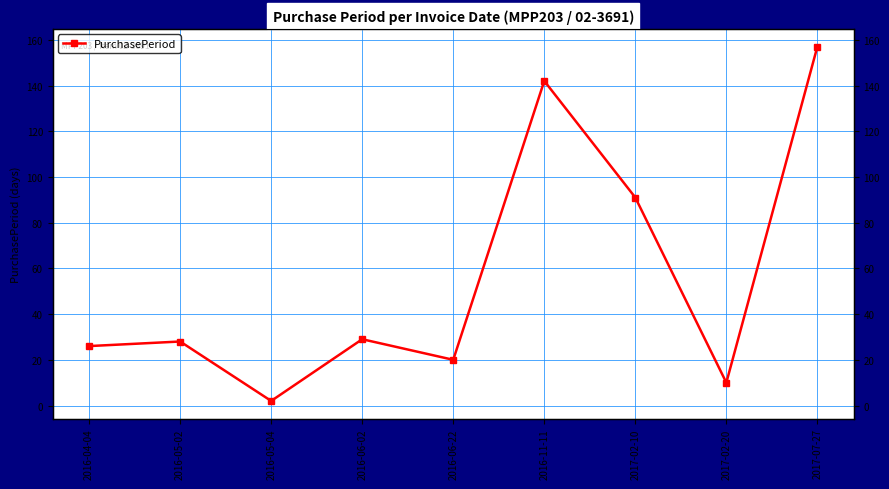

Rank the categories by value from highest to lowest.

2017-07-27, 2016-11-11, 2017-02-10, 2016-06-02, 2016-05-02, 2016-04-04, 2016-06-22, 2017-02-20, 2016-05-04